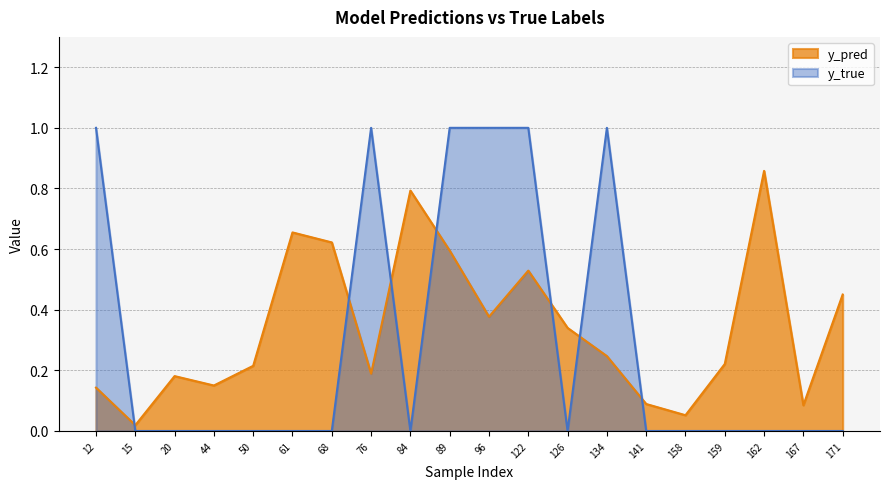

Rank the series by their average value, from highest to lowest.

y_pred, y_true